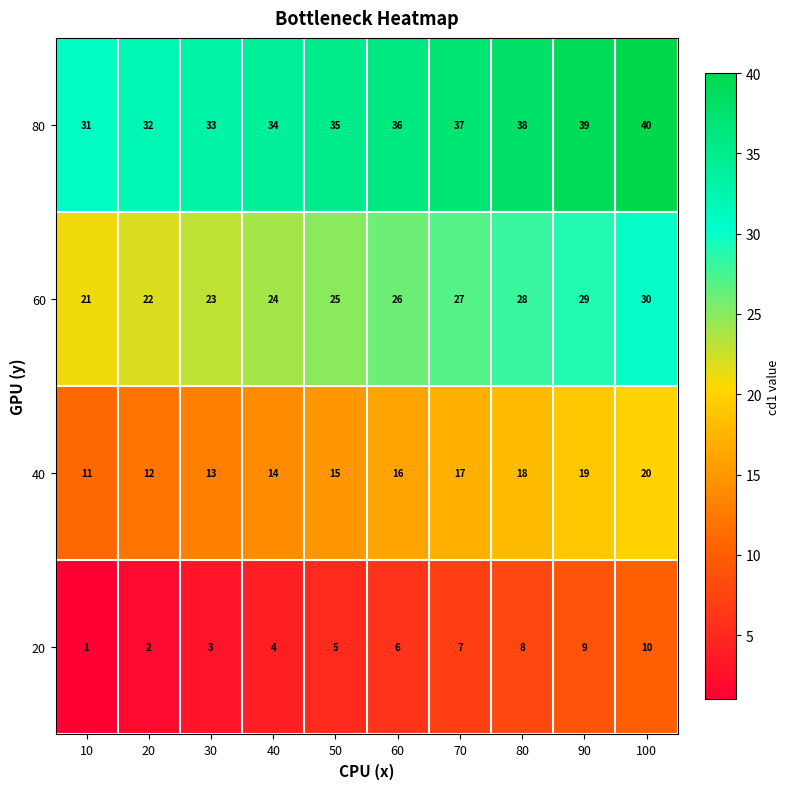

What is the spread (max minus min) of values at 40?

30